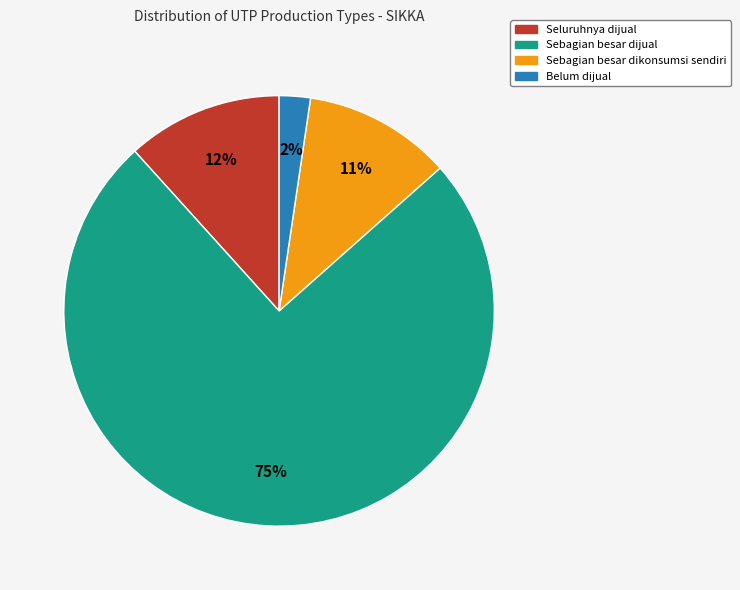

Is there any slice that represents more than half of the pie?

Yes